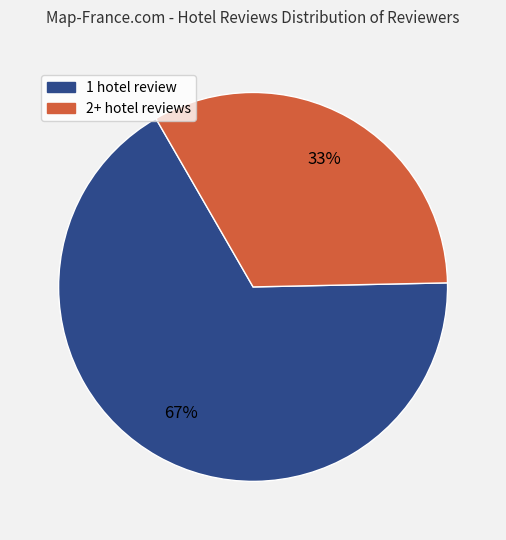

Does any single category account for the majority?

Yes